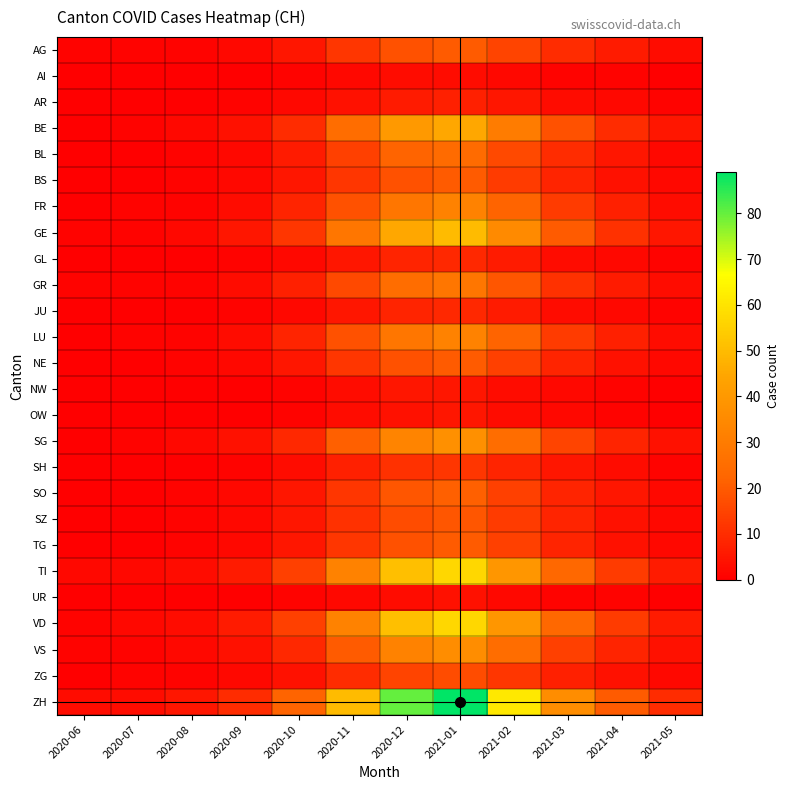

At which category does the chart reach its minimum across all series?

2020-06